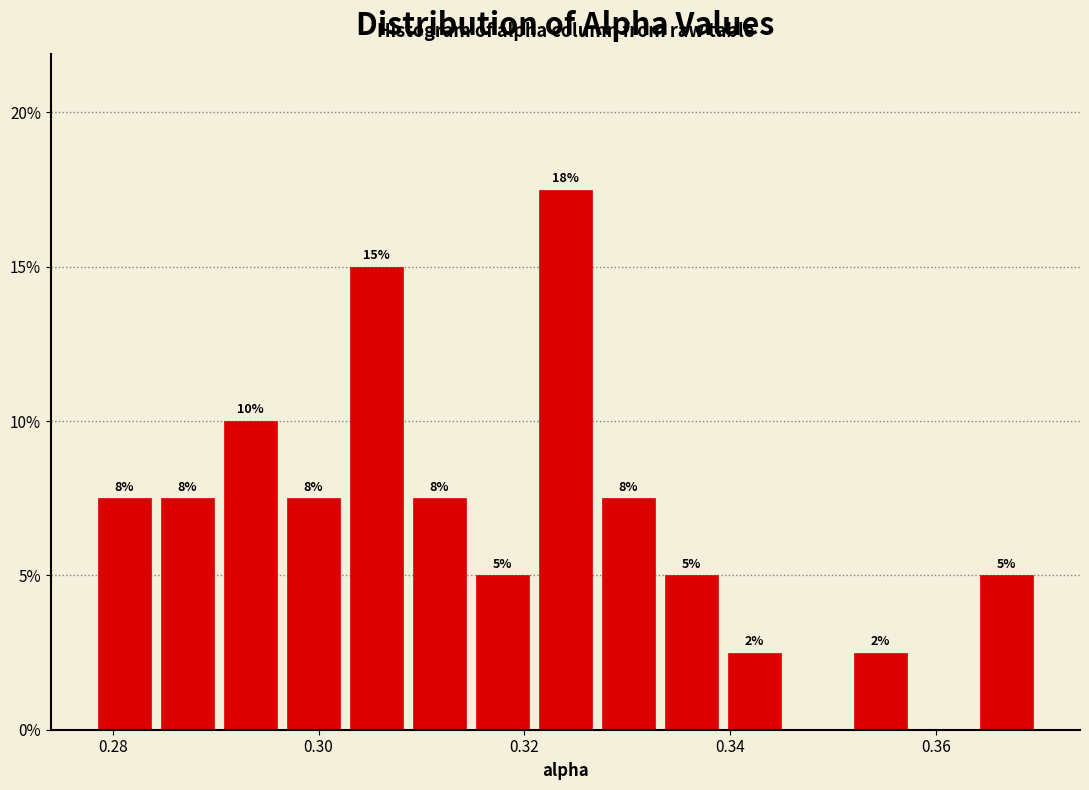

Around what value on the x-axis is the tallest bar? Give the approximate position of its centre, as read against the axis.

0.324